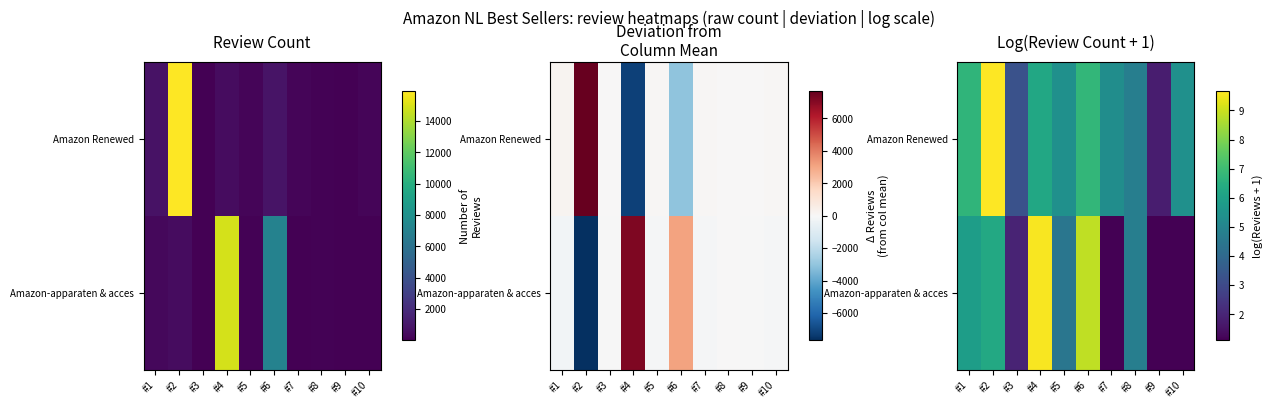

What is the minimum value for Amazon Renewed?

1.8